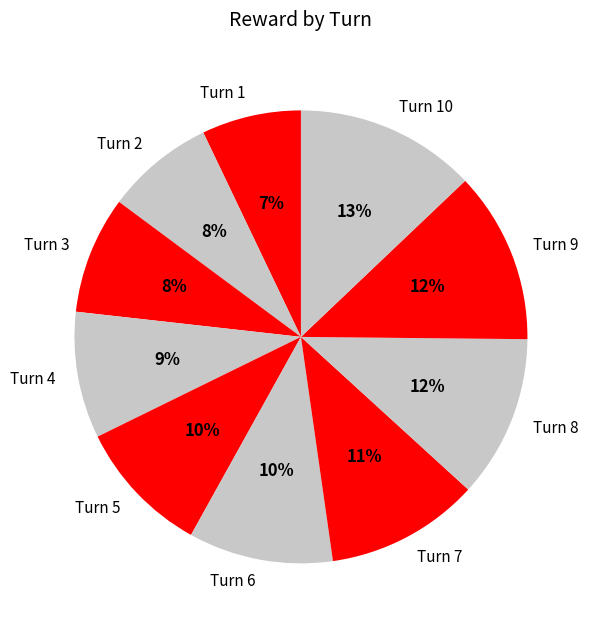

What is the ratio of the value at Turn 2 to the value at Turn 8?

0.7